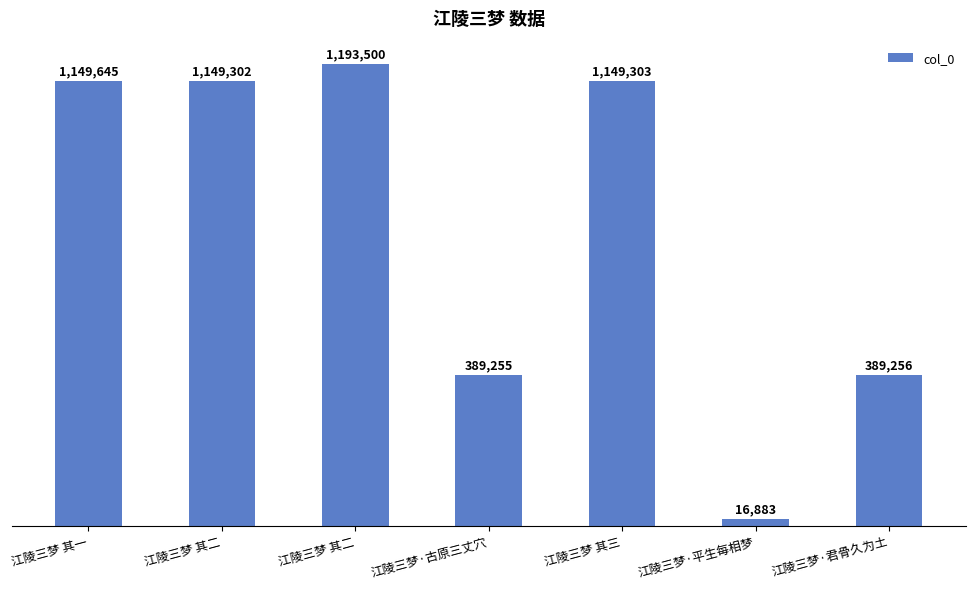

What is the difference between the values at 江陵三梦 其二 and 江陵三梦·古原三丈穴?

804245